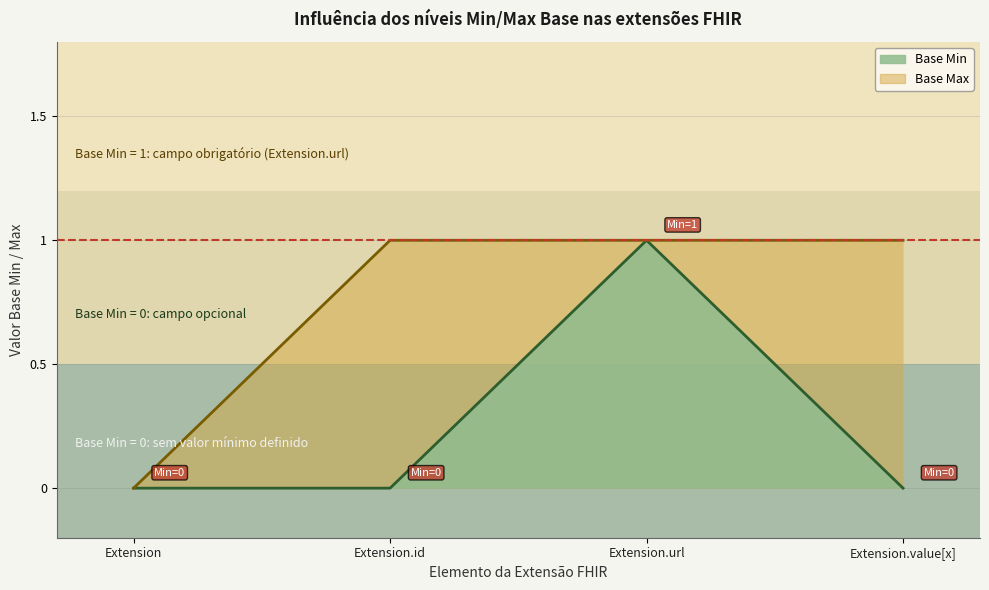

Rank the categories by value from lowest to highest.

Extension, Extension.id, Extension.value[x], Extension.url